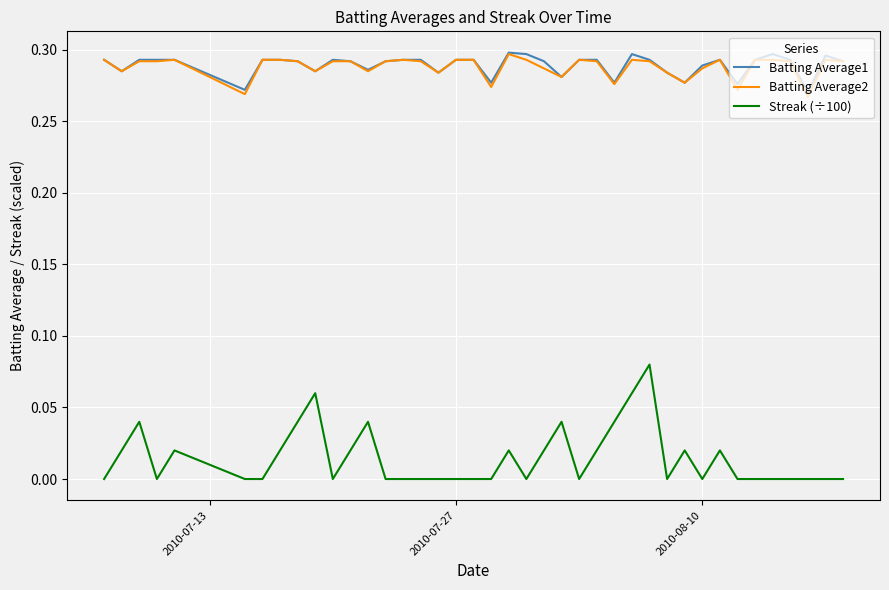

At how many categories does at least one series exceed 0?

40